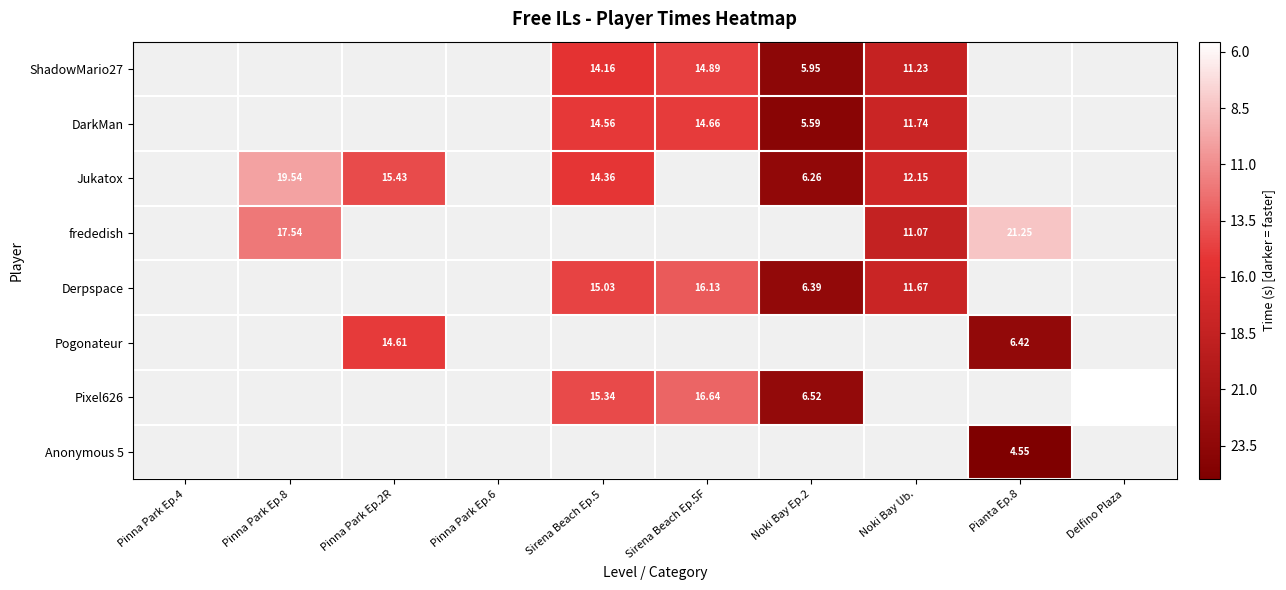

List the series in order of their peak value, lowest first.

ShadowMario27, DarkMan, Jukatox, frededish, Derpspace, Pogonateur, Pixel626, Anonymous 5